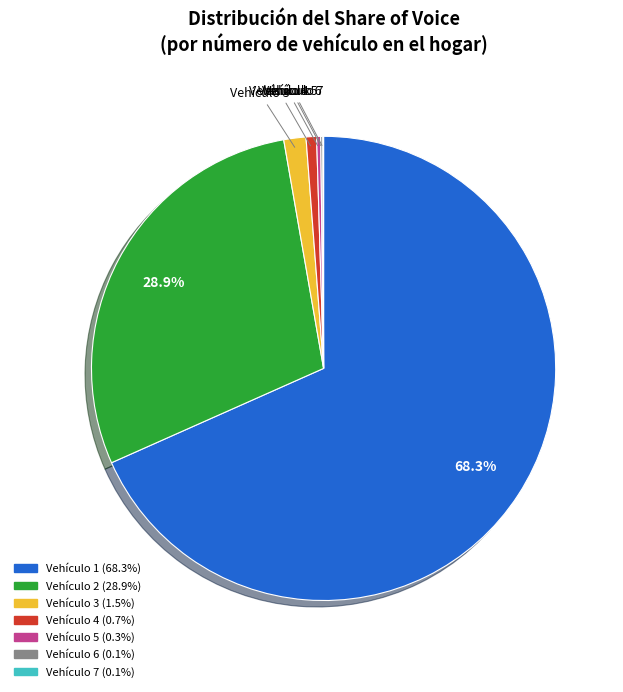

Does any single category account for the majority?

Yes